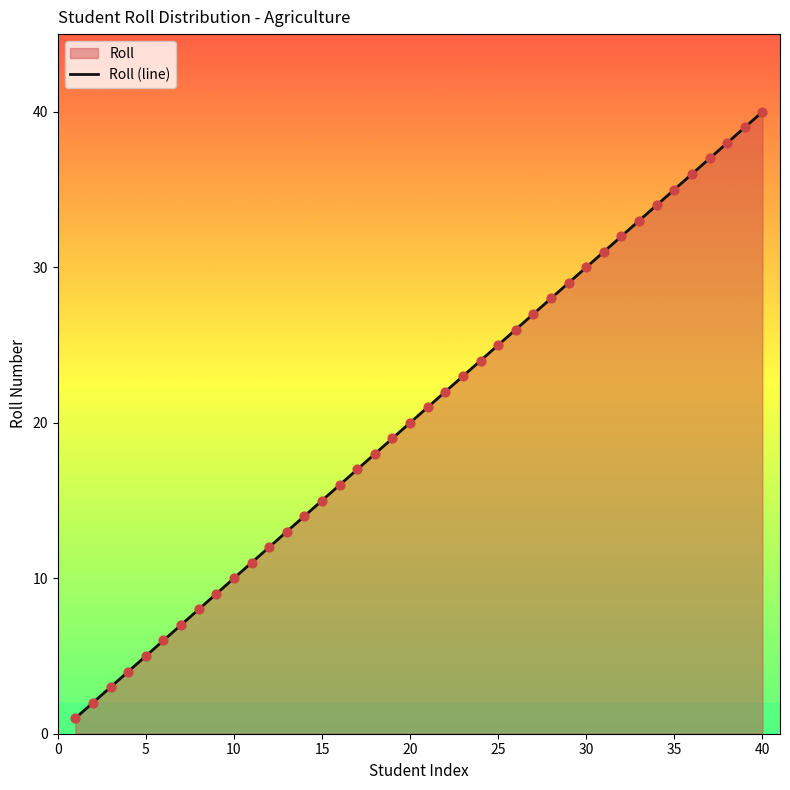

What is the change in value from 13 to 31?

+18